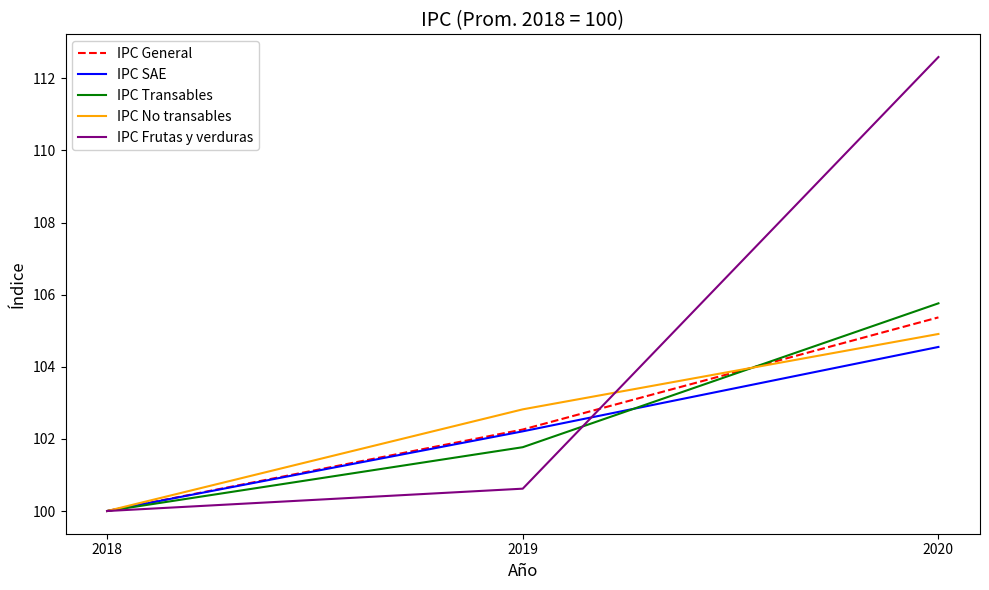

Rank the categories by IPC Frutas y verduras value from lowest to highest.

2018, 2019, 2020